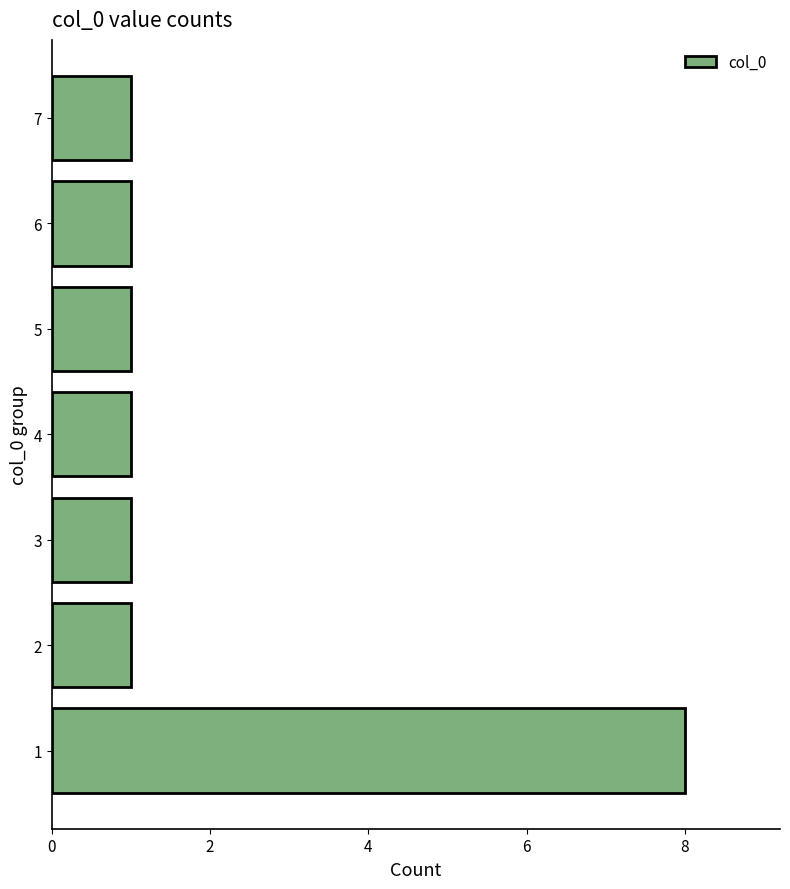

How many distinct data groups are displayed?

1